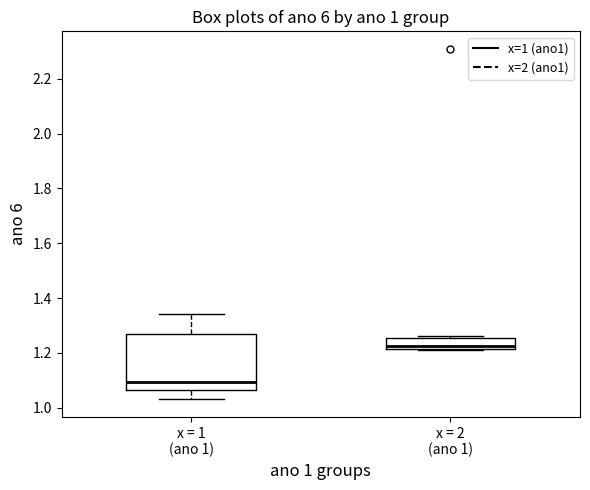

Which box has the lowest median line?

x = 1 (ano 1)